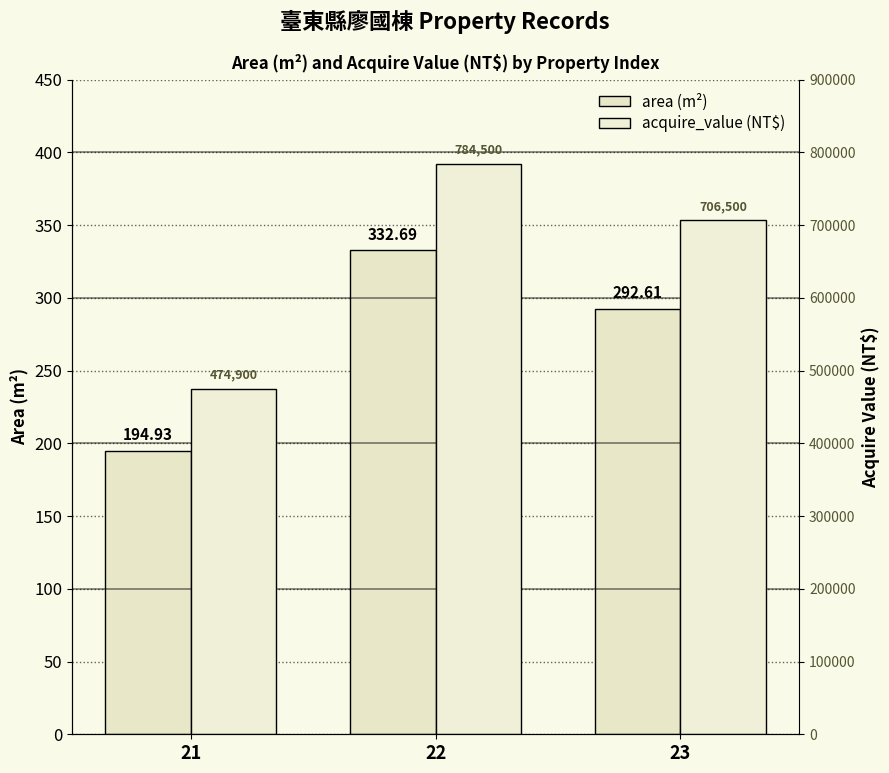

Count the number of data series in this chart.

2